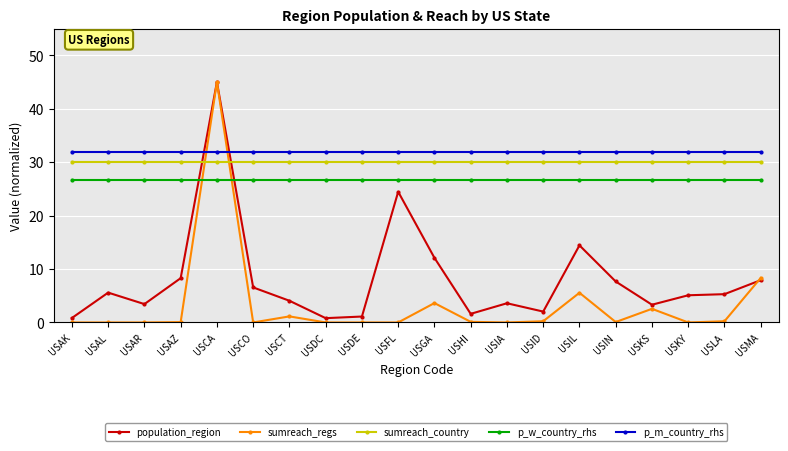

What is the value of the population_region point at the 19th from the left?

5.3